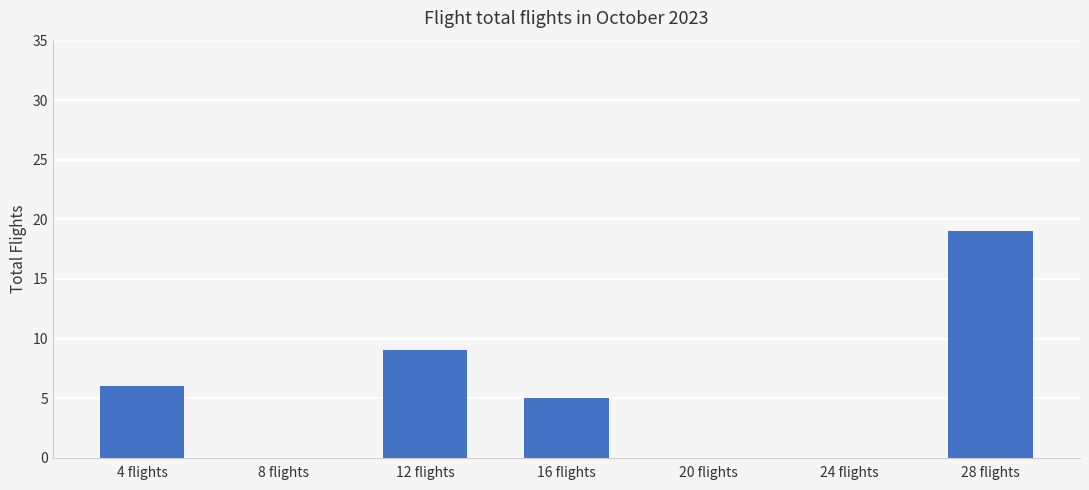

Which has a higher value, 12 flights or 8 flights?

12 flights